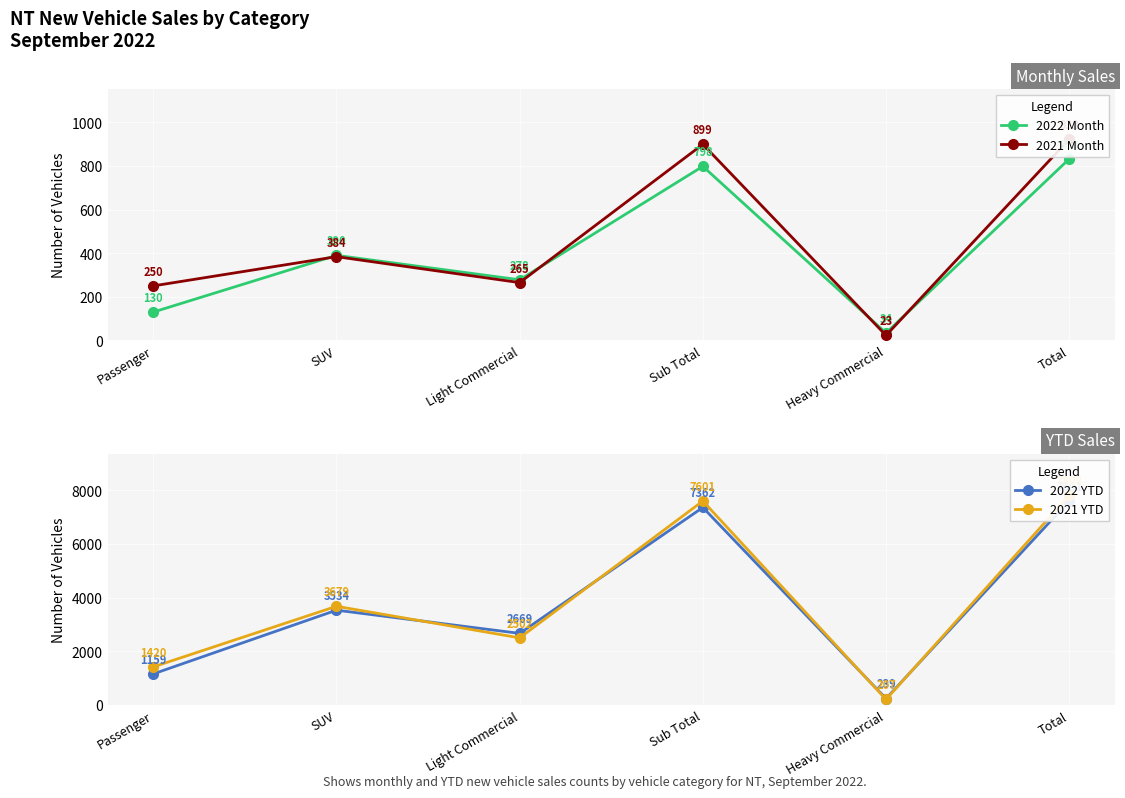

True or false: 2021 Month and 2021 YTD cross at least once.

False